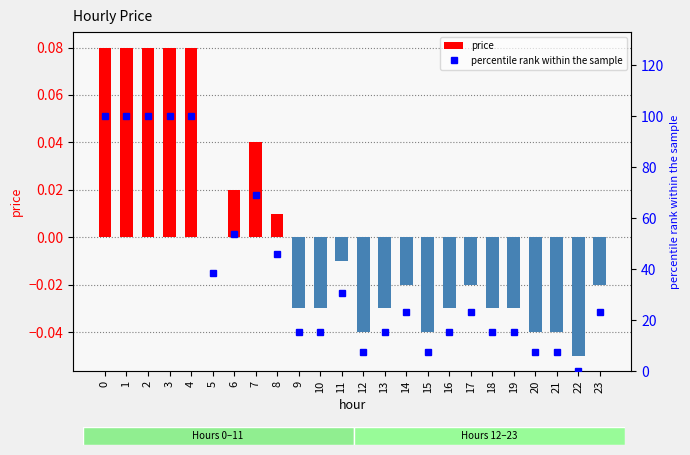

What are all the series names shown in the legend?

price, percentile rank within the sample